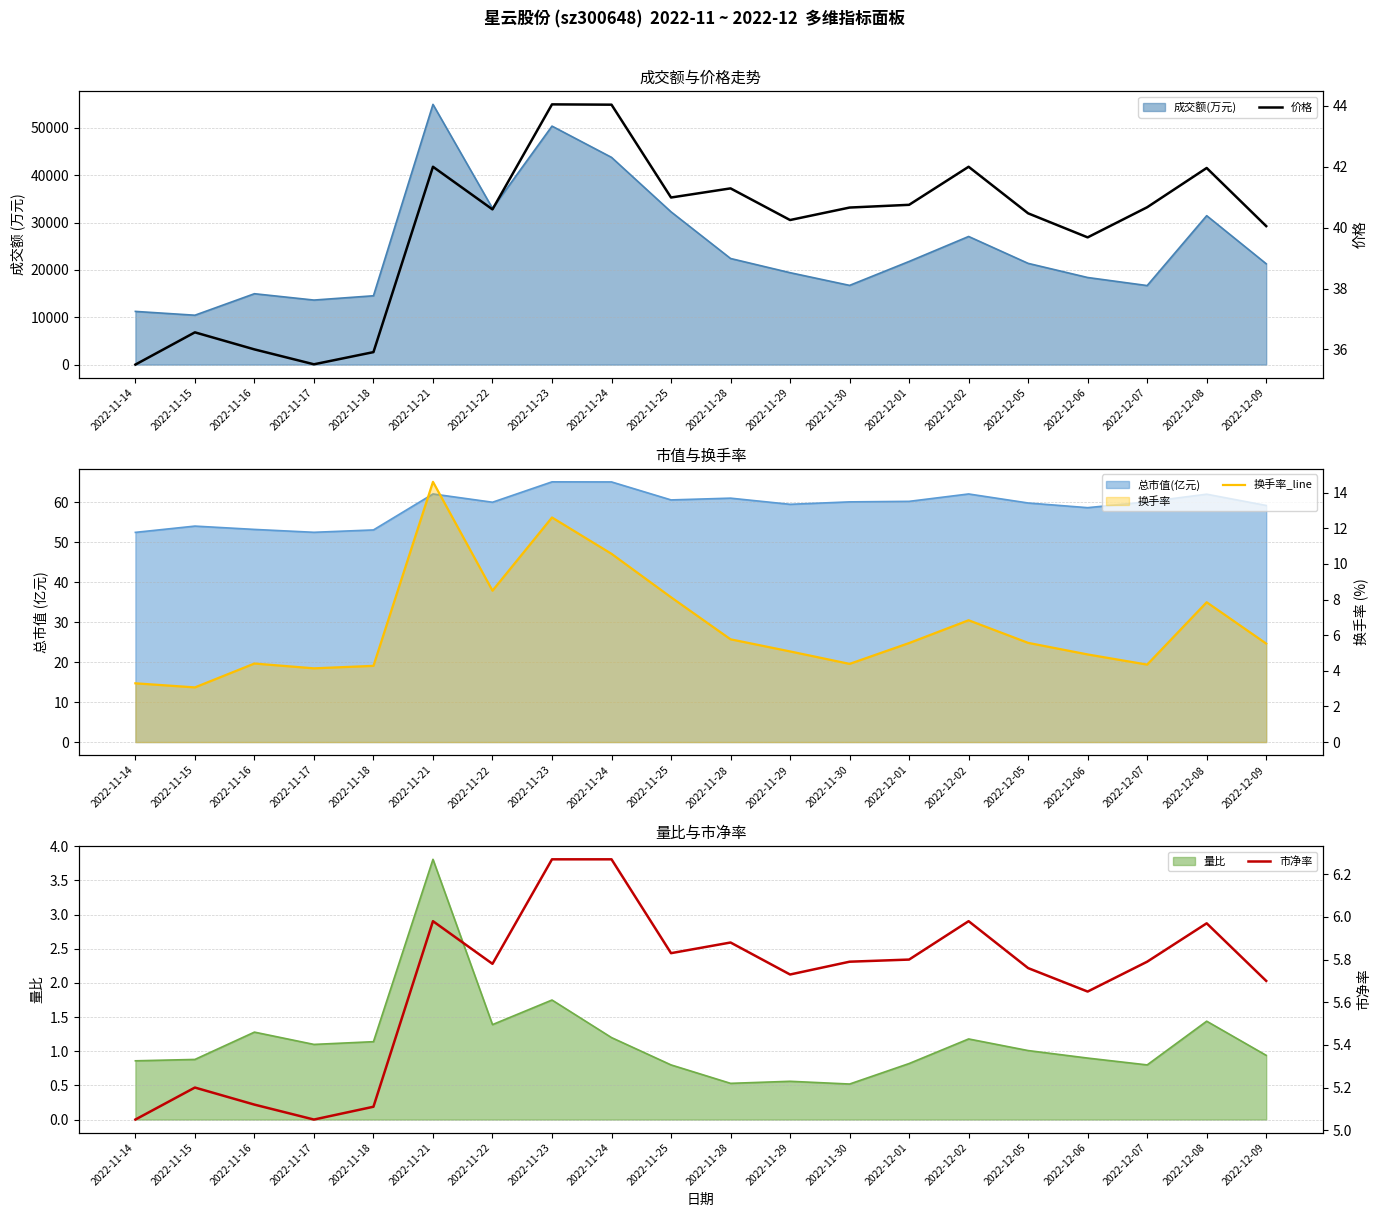

What is the difference between the maximum and minimum values in the 价格 series?

8.5